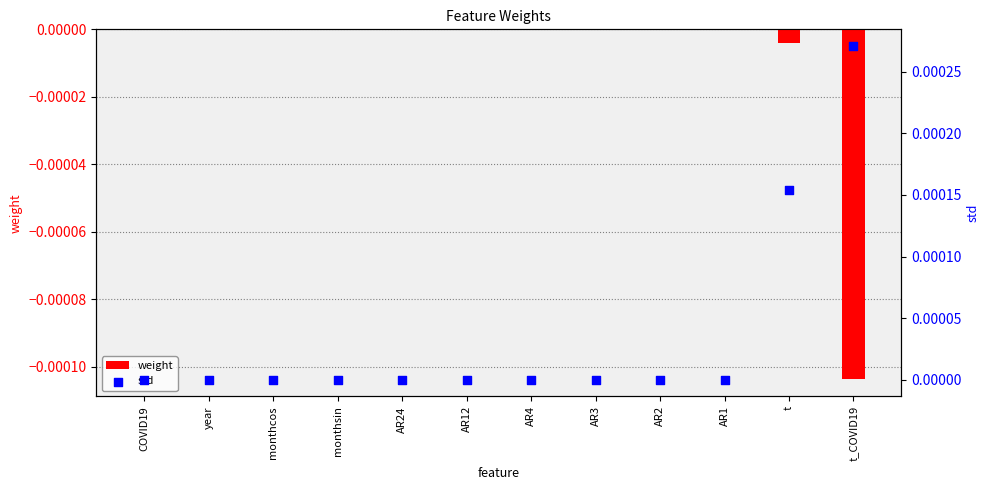

At how many categories does at least one series exceed 0?

2